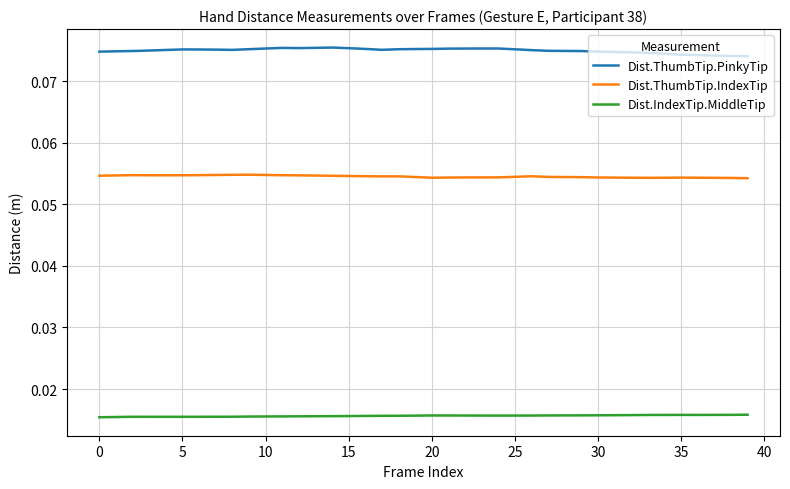

Rank the series by their maximum value, from highest to lowest.

Dist.ThumbTip.PinkyTip, Dist.ThumbTip.IndexTip, Dist.IndexTip.MiddleTip